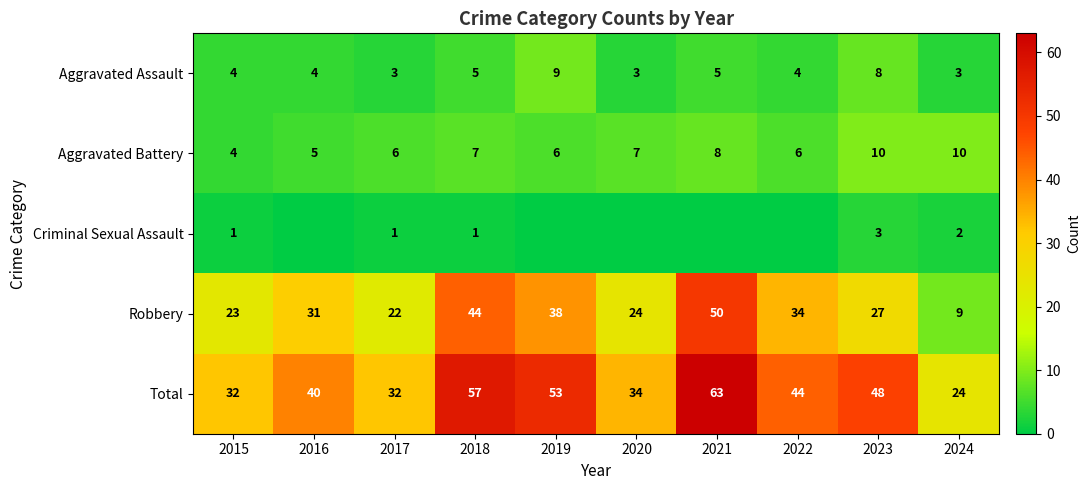

Is the value of Criminal Sexual Assault at 2015 greater than the value of Aggravated Battery at 2018?

No